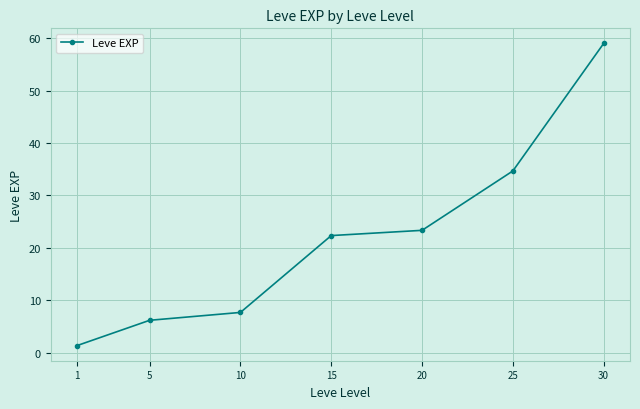

Which has a higher value, 20 or 30?

30